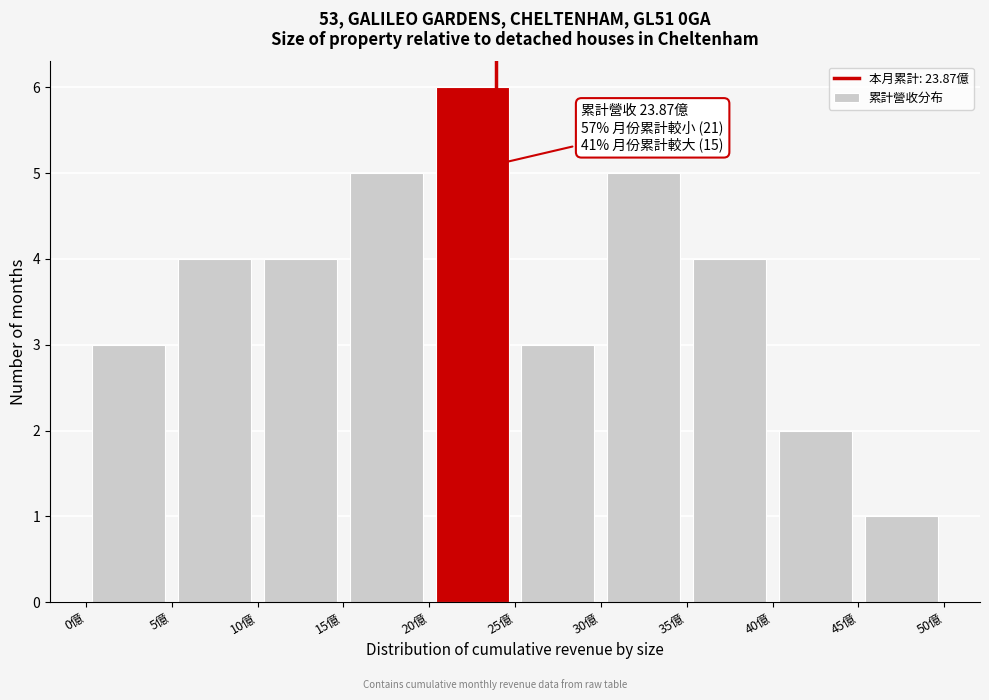

Which range on the x-axis has the tallest bar?

20 to 25